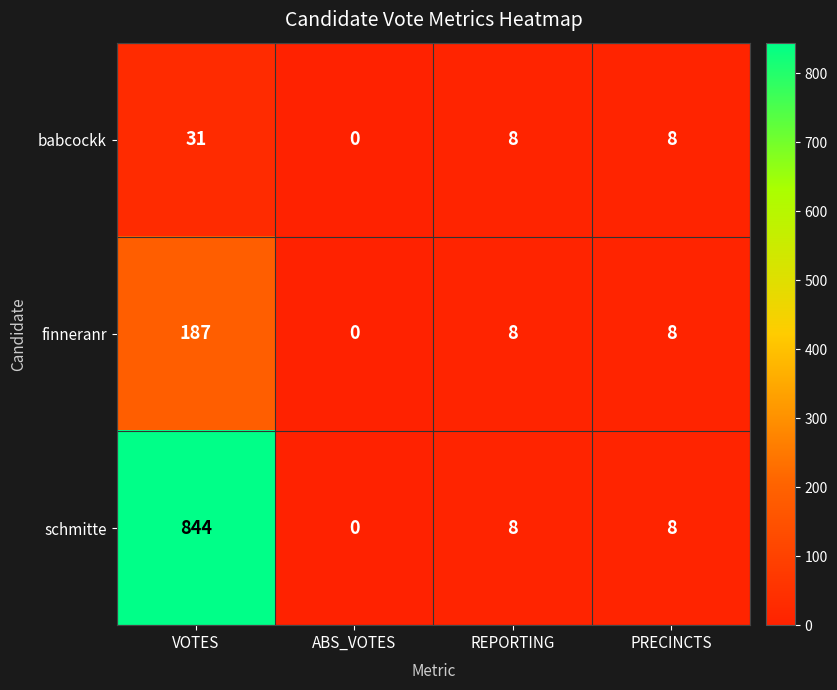

At which label does schmitte first exceed 8?

VOTES